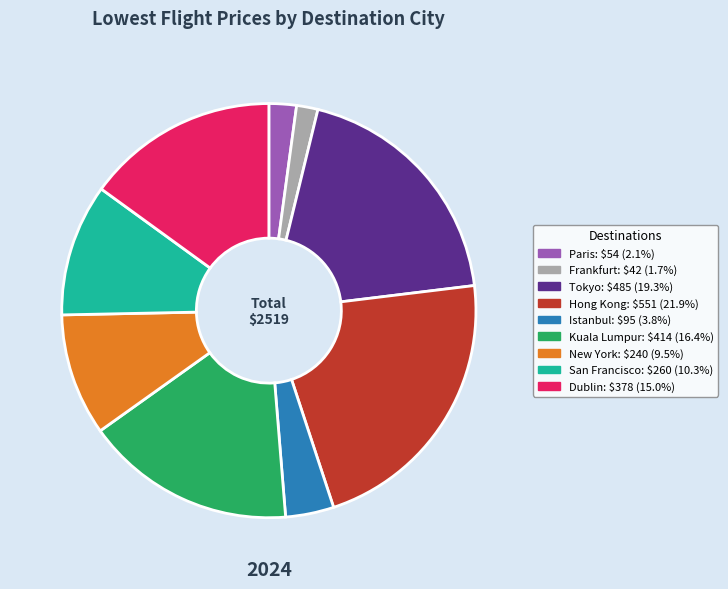

Is the sum of Dublin and Tokyo greater than half?

No